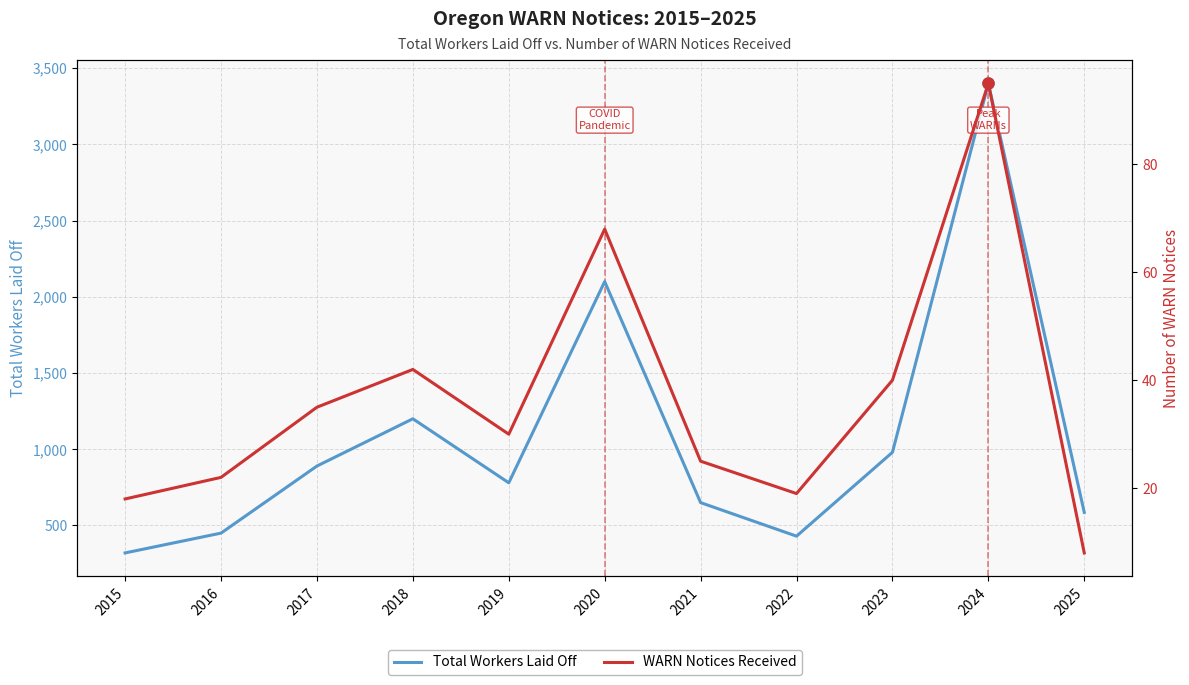

Rank the series by their maximum value, from lowest to highest.

WARN Notices Received, Total Workers Laid Off